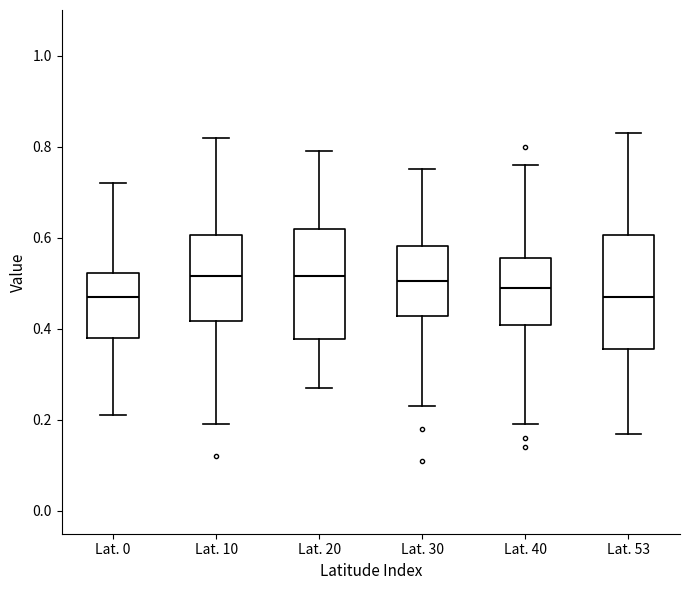

Where does the upper whisker of the box for Lat. 0 end on the y-axis? The values are not printed on the chart, so give them approximately, as read against the axis.

0.72